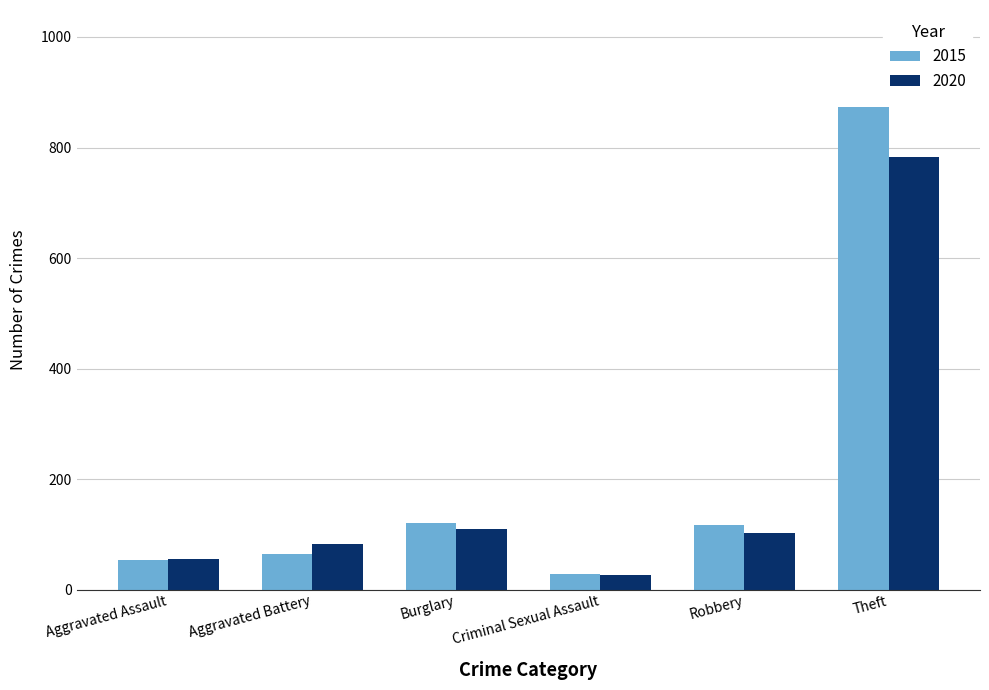

What is the difference between the maximum and second lowest values in the 2020 series?

726